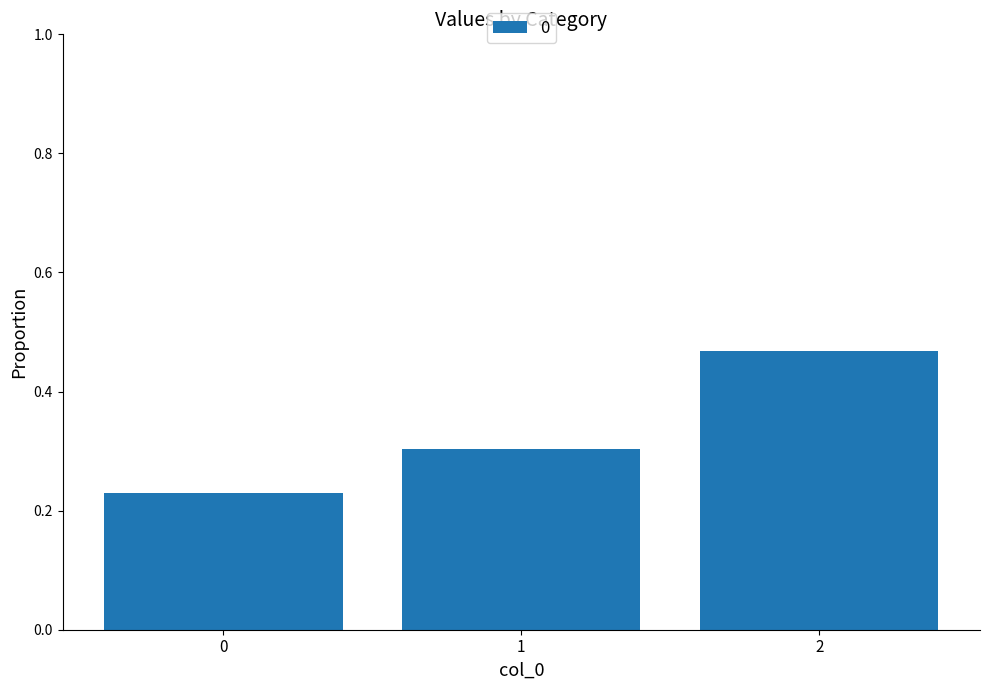

What is the change in value from 0 to 1?

+0.1